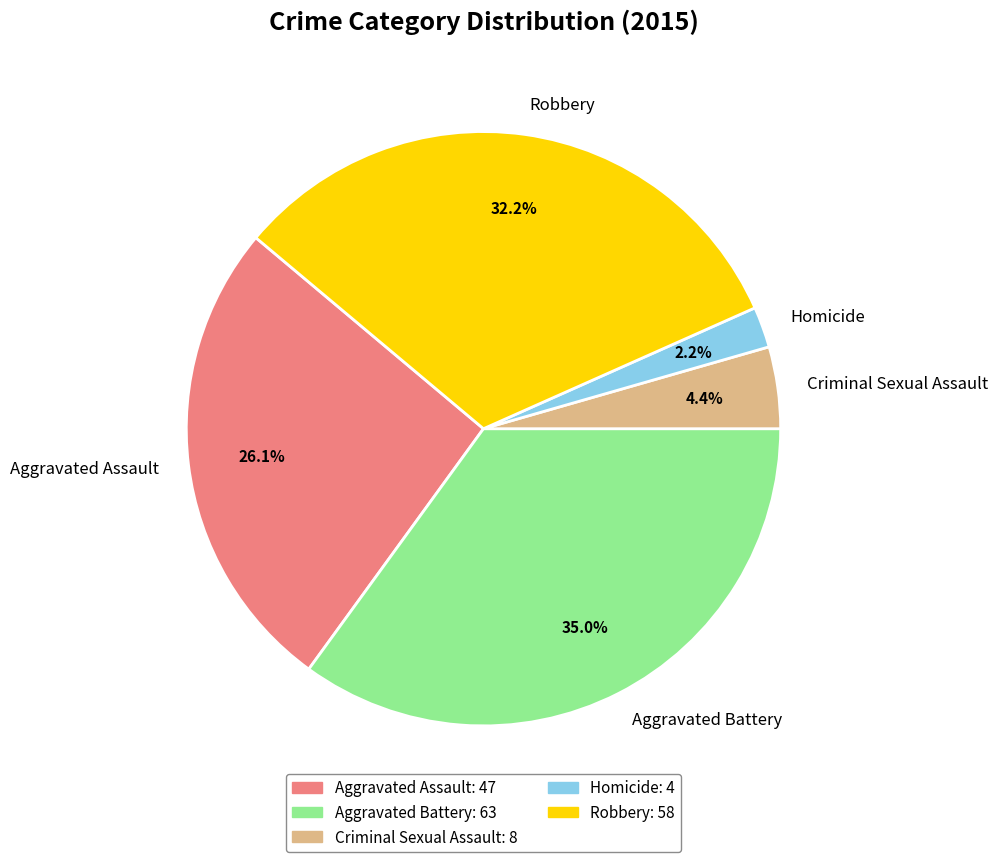

To the nearest percent, what portion does Aggravated Assault represent?

26%